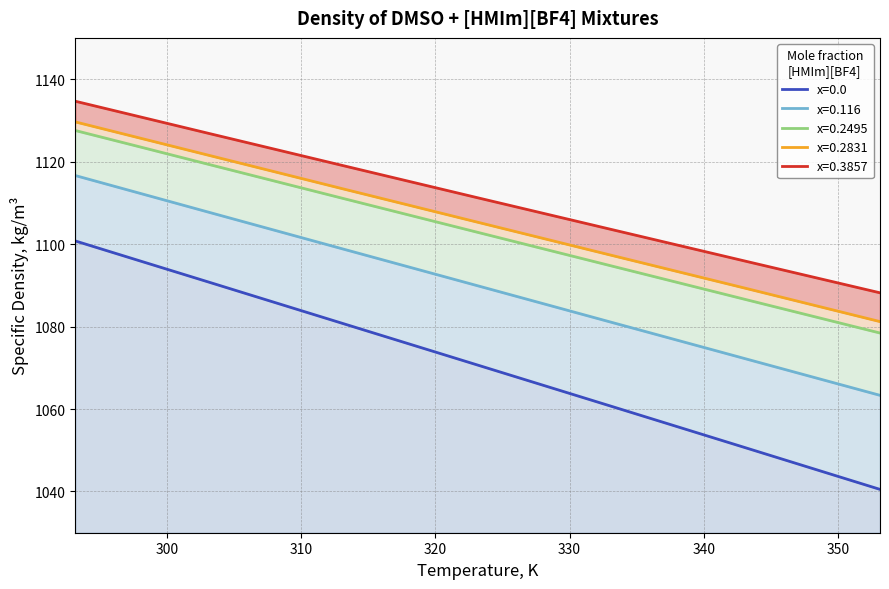

At 298.15, list the series in order from smallest to largest.

x=0.0, x=0.116, x=0.2495, x=0.2831, x=0.3857